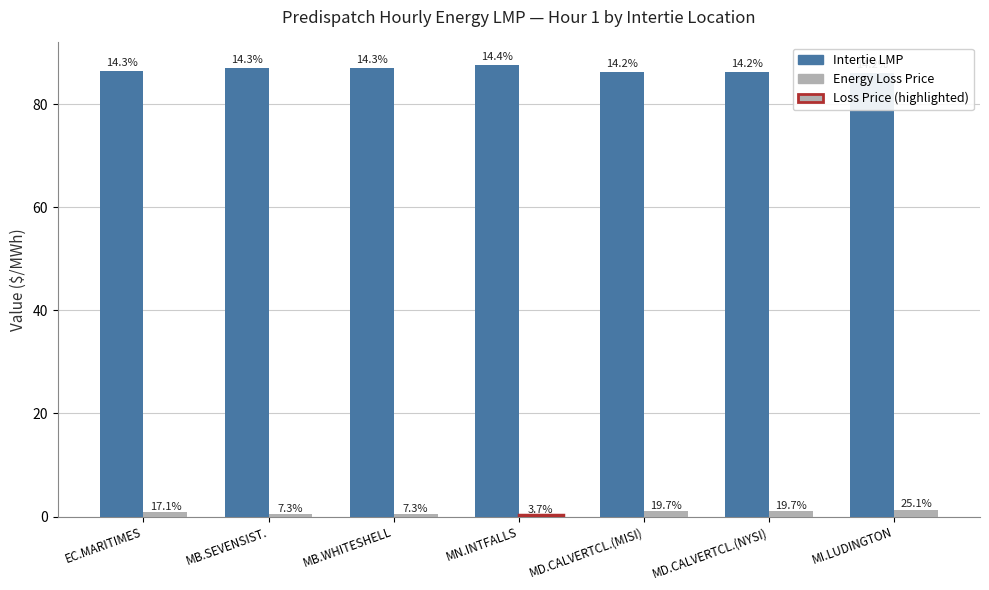

At which label is the value closest to 86?

MI.LUDINGTON